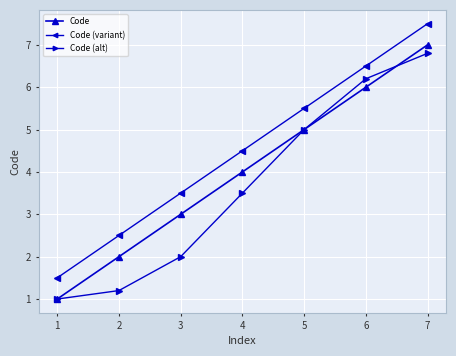

The value of Code (alt) at 3 is 3.1. True or false?

False